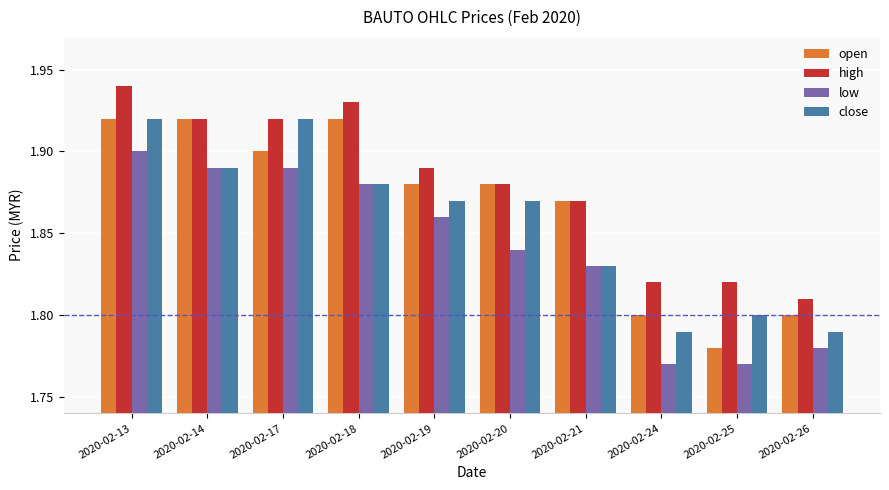

What is the difference between the second highest and minimum values in the open series?

0.1